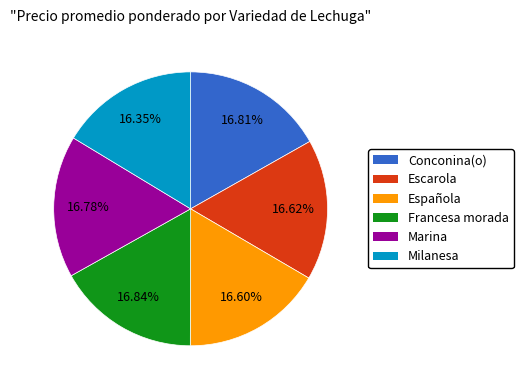

Is it true that Conconina(o) is 5% of the pie?

False